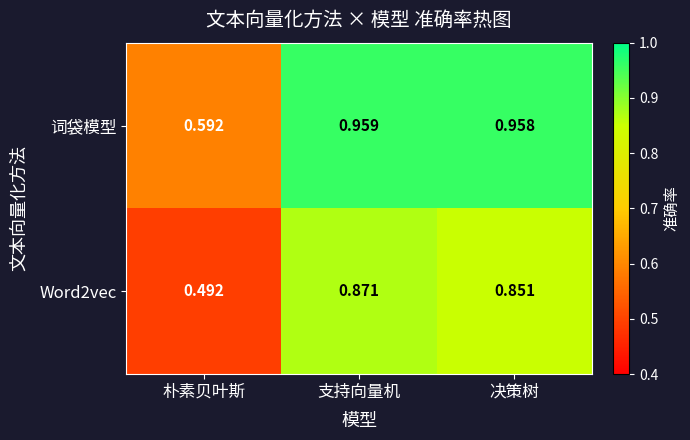

At which label does 词袋模型 reach its minimum?

朴素贝叶斯